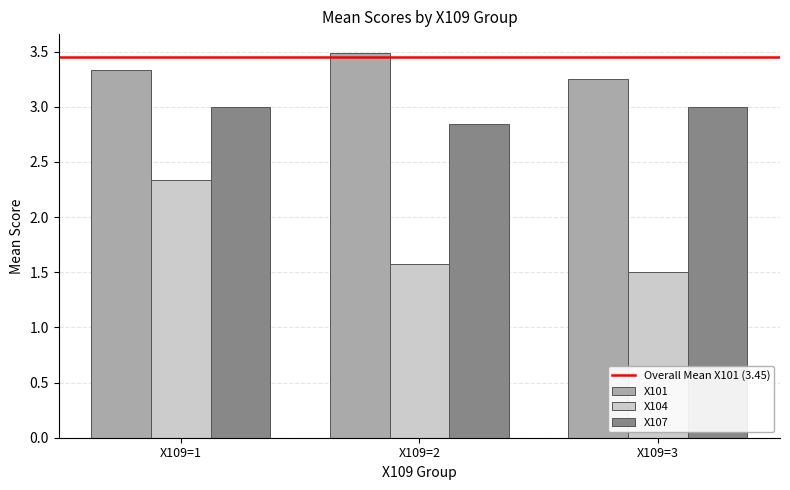

What is the smallest value displayed?

1.5